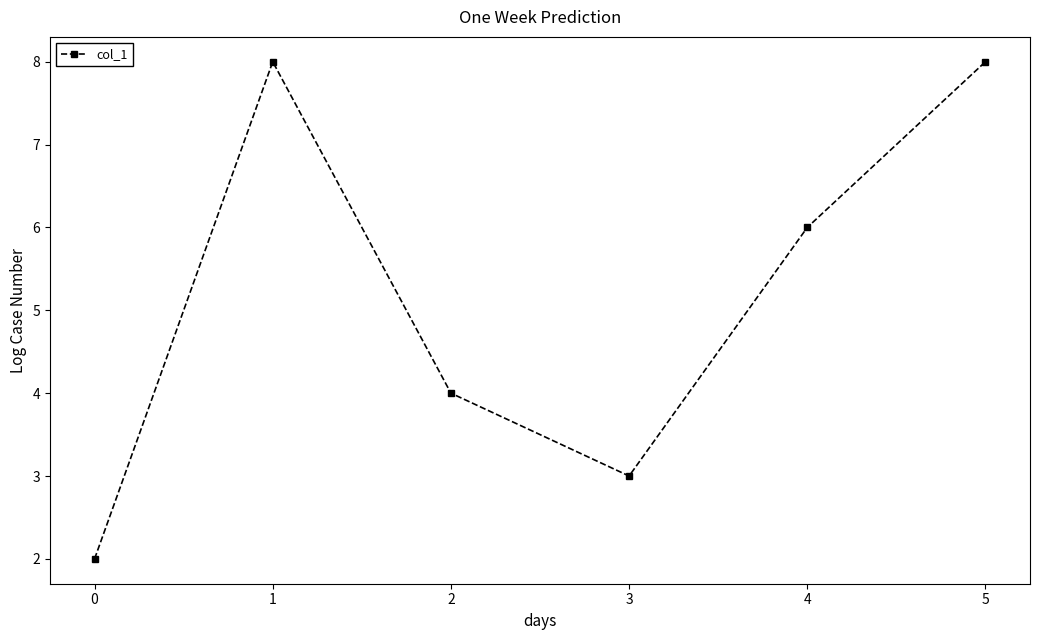

Reading left to right, what are all the values shown in this chart?

0=2	1=8	2=4	3=3	4=6	5=8